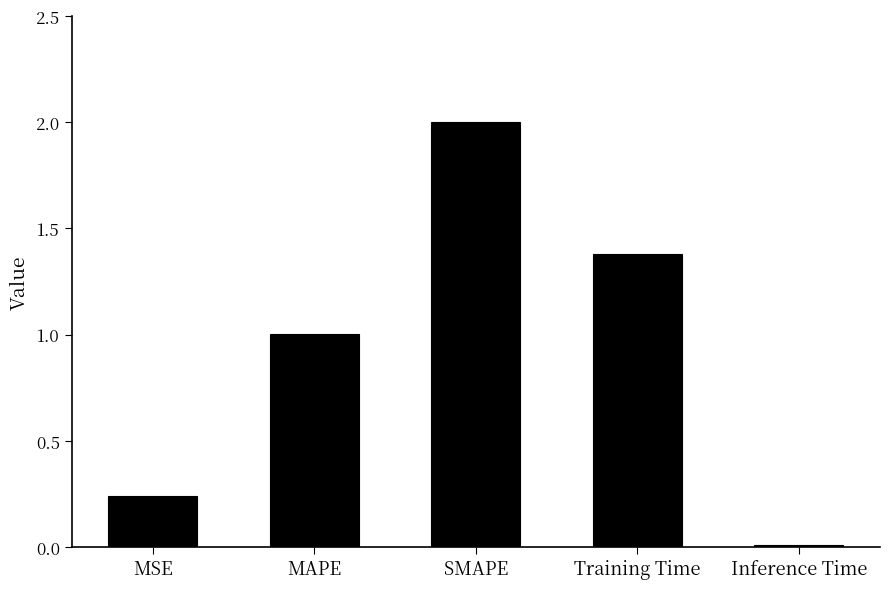

Rank the categories by value from highest to lowest.

SMAPE, Training Time, MAPE, MSE, Inference Time